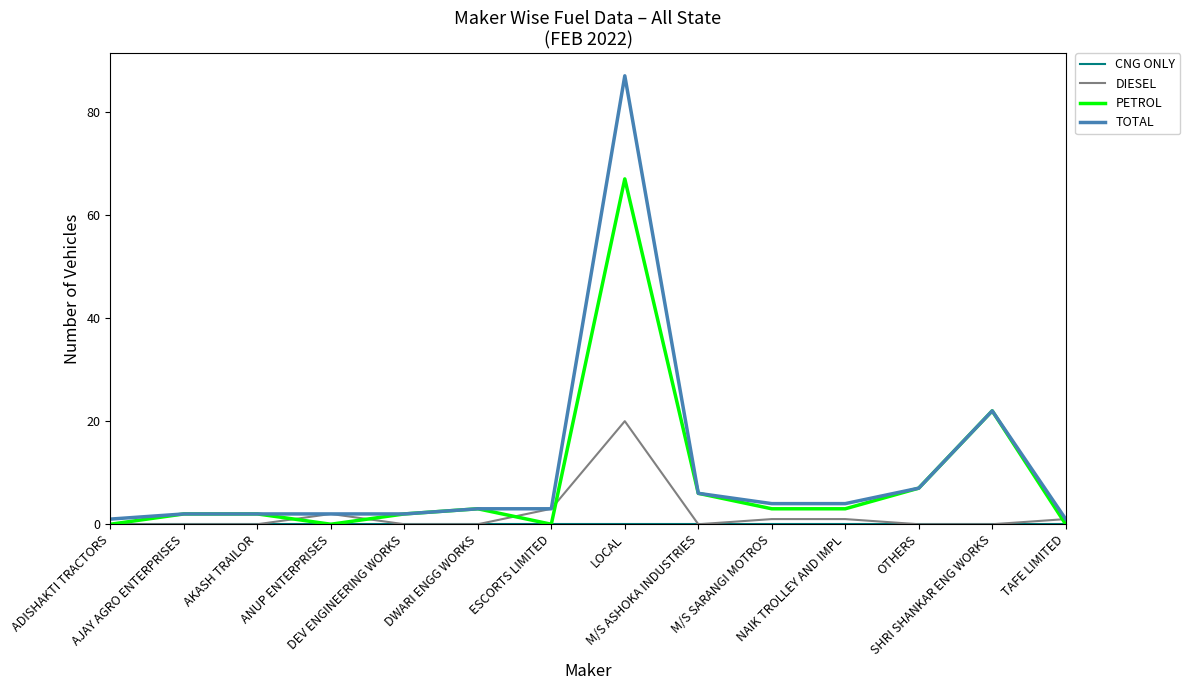

What is the maximum value for TOTAL?

87